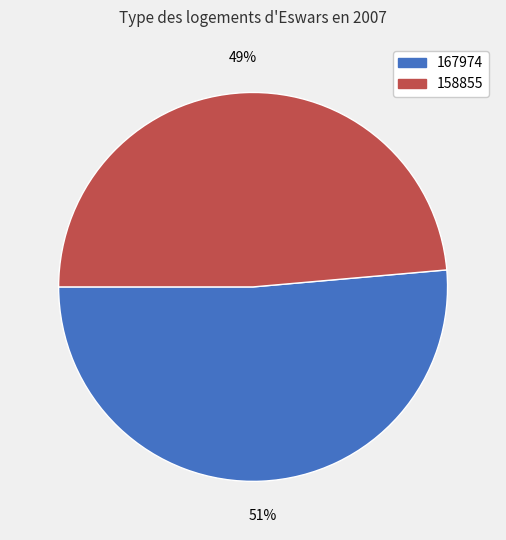

Count the number of slices in the pie.

2